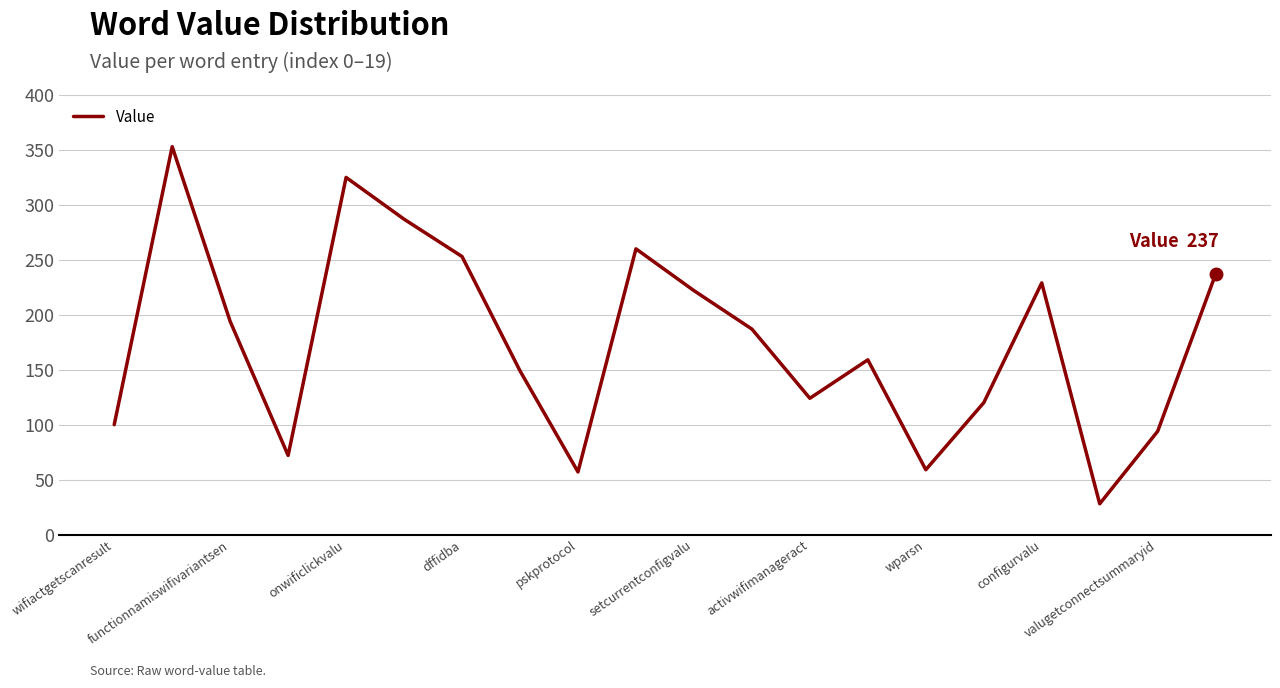

What is the difference between the maximum and minimum values?

325